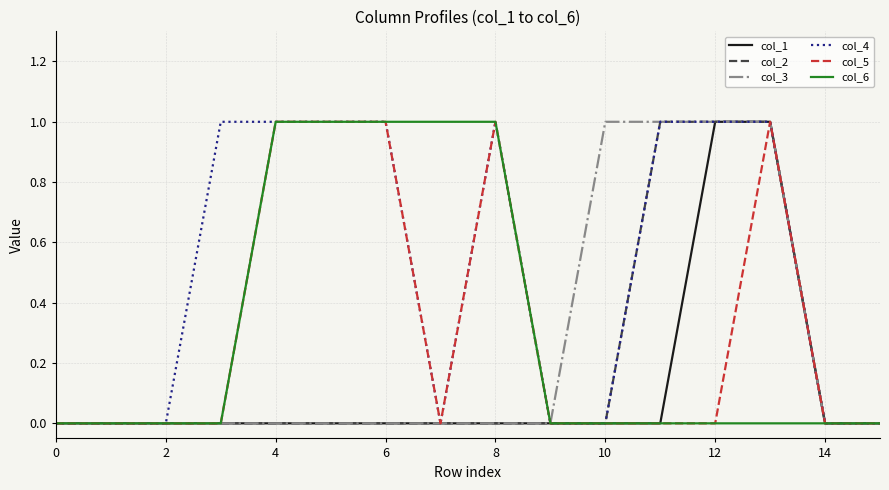

Which series has the largest total across all categories?

col_4